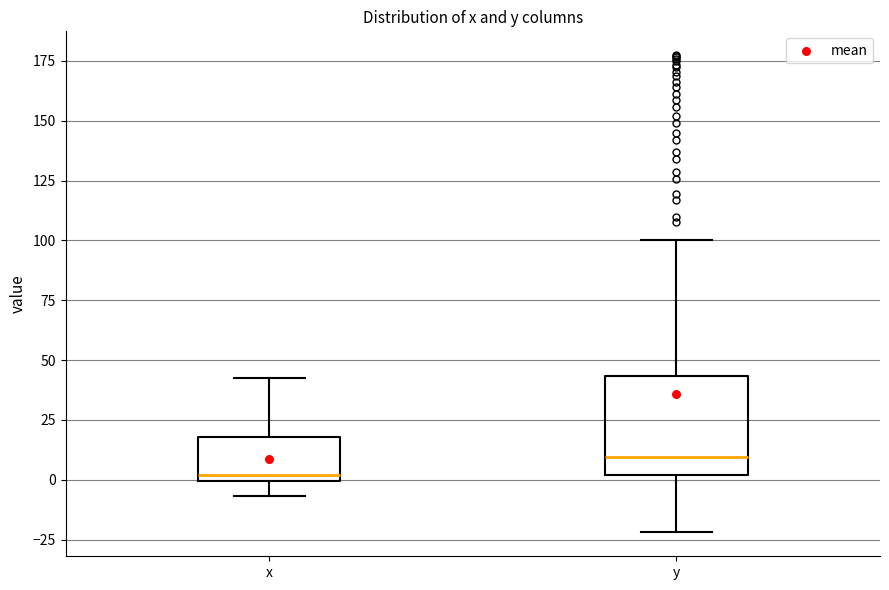

Reading left to right, transcribe this box plot: for each box, give where its median line is, the range the box spans, and where its two whiskers end, as read against the y-axis. The values are not printed on the chart, so give them approximately, as read against the axis.

x: median 0 (just above the box's lower edge), box 0 to 20, whiskers -5 to 45
y: median 10, box 0 to 45, whiskers -20 to 100